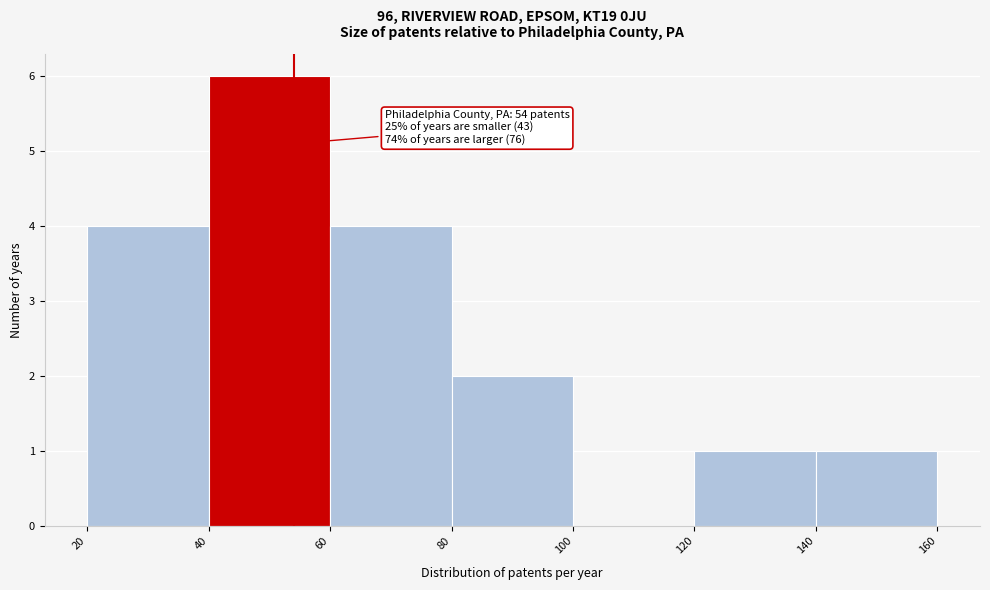

Which range on the x-axis has the tallest bar?

40 to 60